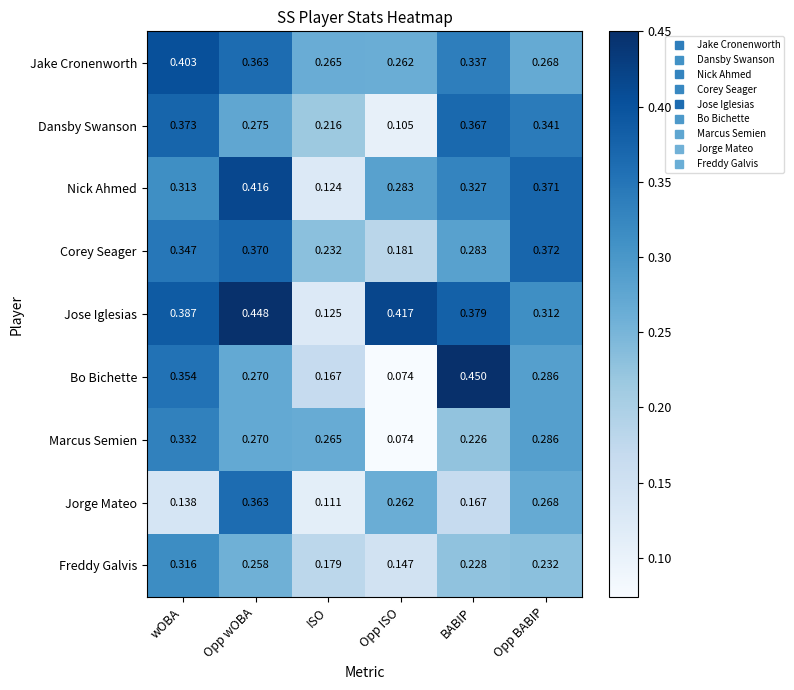

At how many categories does at least one series exceed 0?

6